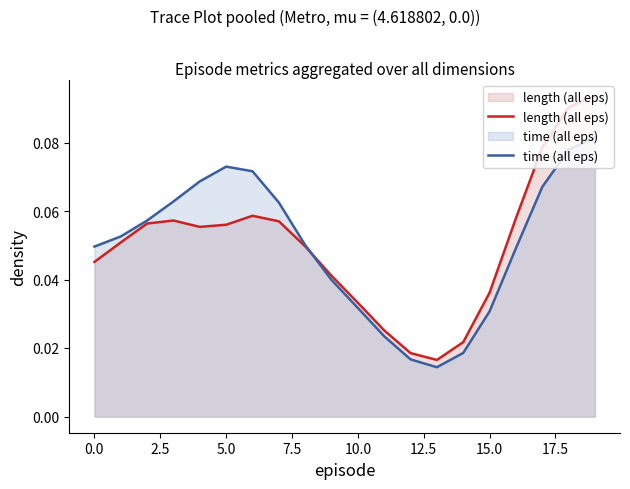

How many interior local valleys does the time (all eps) series have?

1